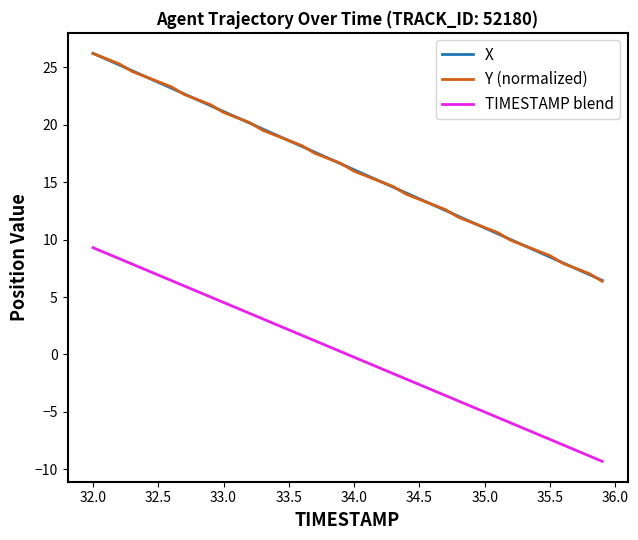

What is the difference between the maximum and minimum values in the Y (normalized) series?

19.8